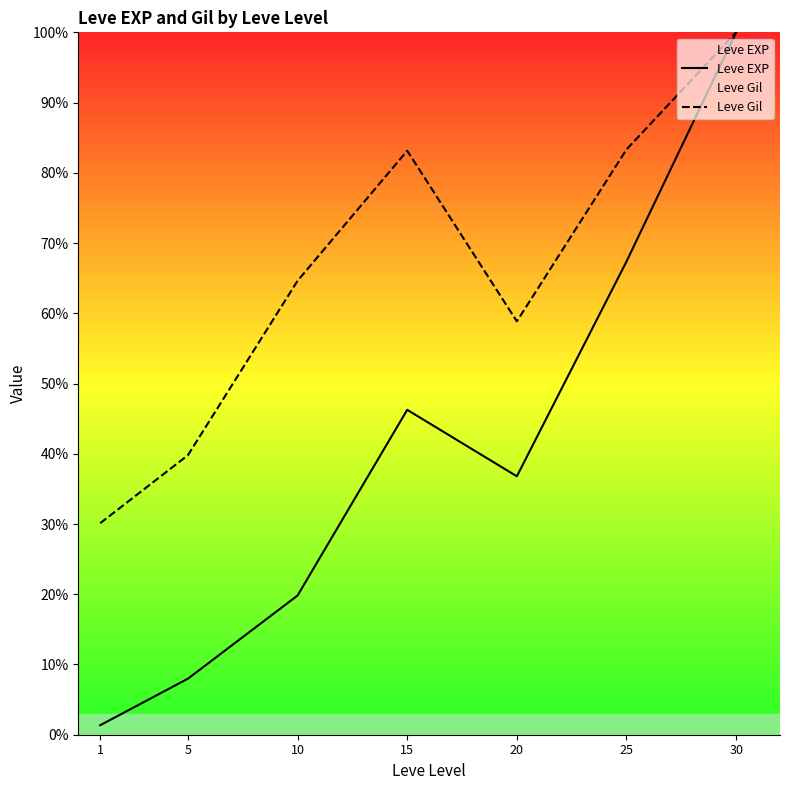

True or false: Leve Gil has a value of 30.1 at 1.

True